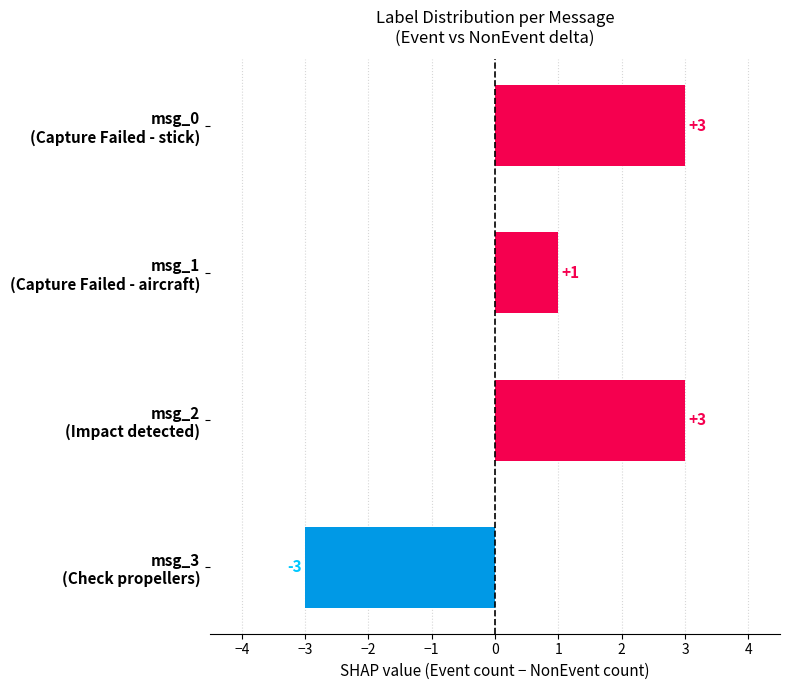

Are the bars grouped side by side (vs. stacked)?

No